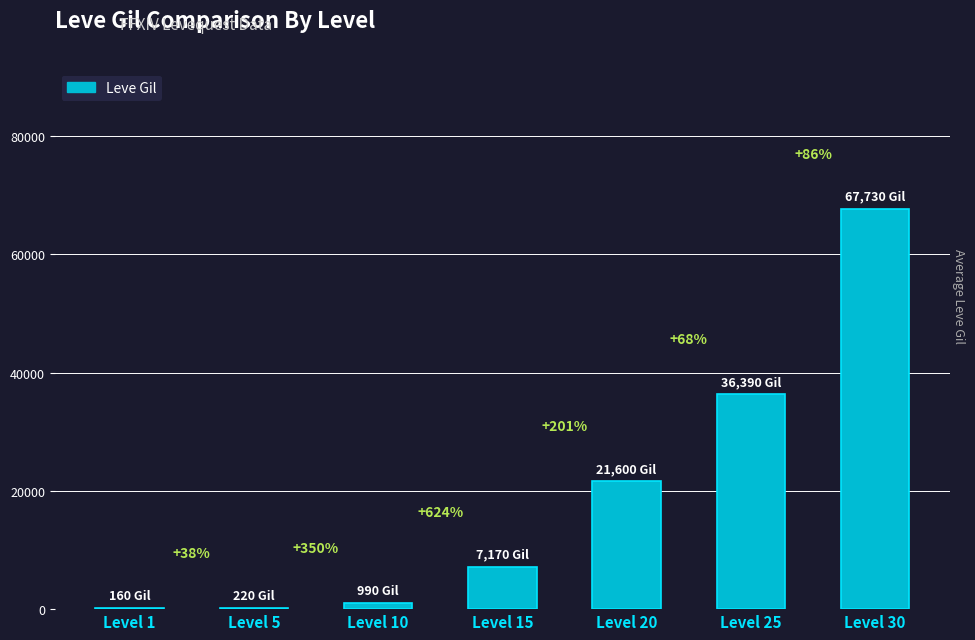

Where does the data first go above 7170?

Level 20